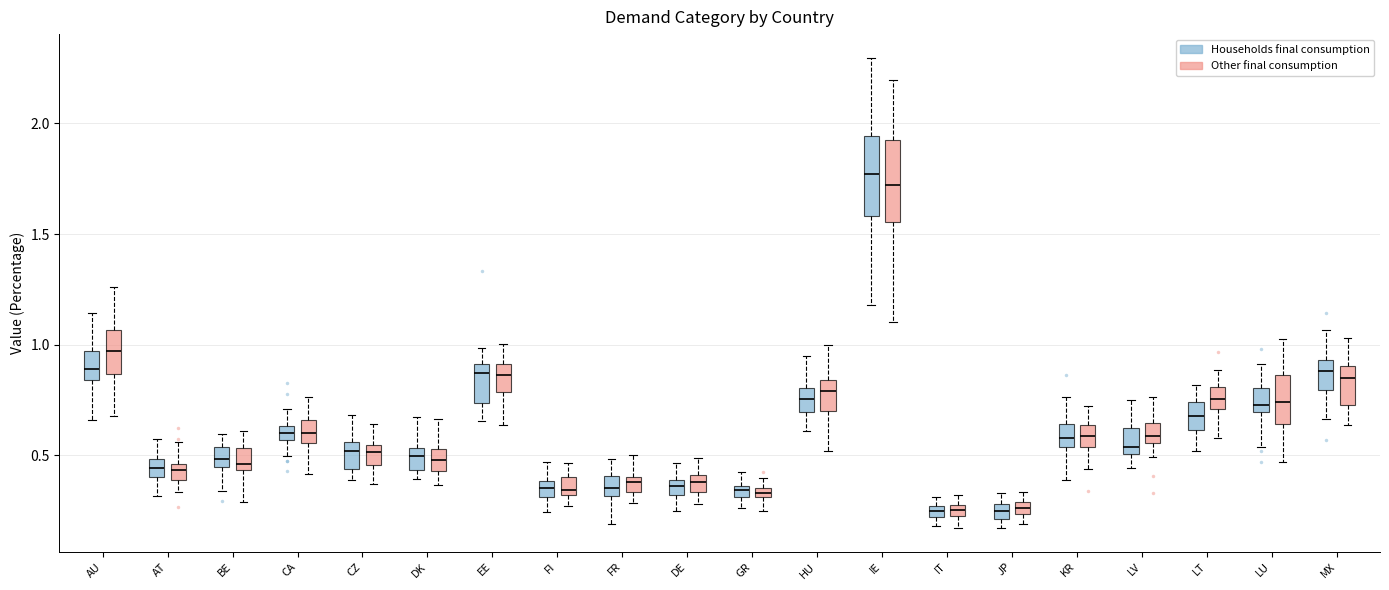

Where does the median line of the box for DE (Households final consumption) sit on the y-axis? The values are not printed on the chart, so give them approximately, as read against the axis.

0.35